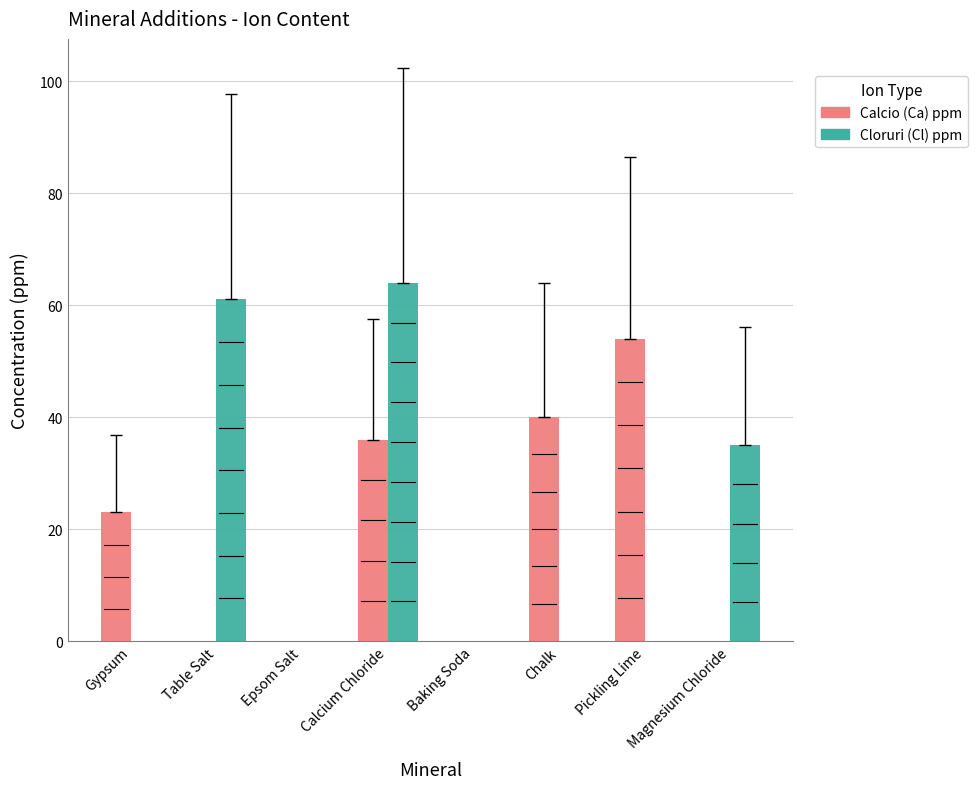

Which series changed the most between Baking Soda and Magnesium Chloride?

Cloruri (Cl) ppm